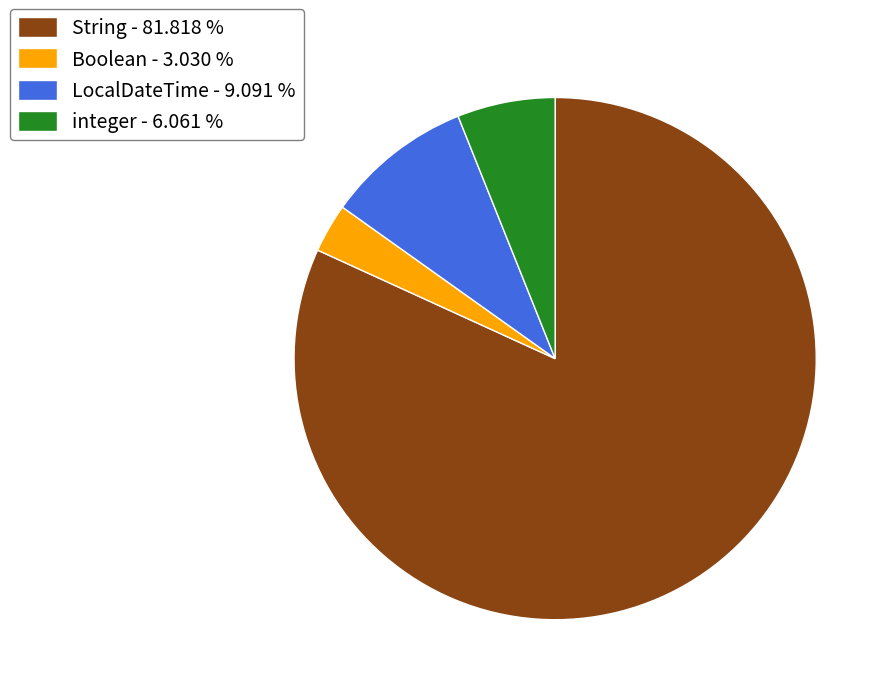

Rank the categories by value from highest to lowest.

String, LocalDateTime, integer, Boolean